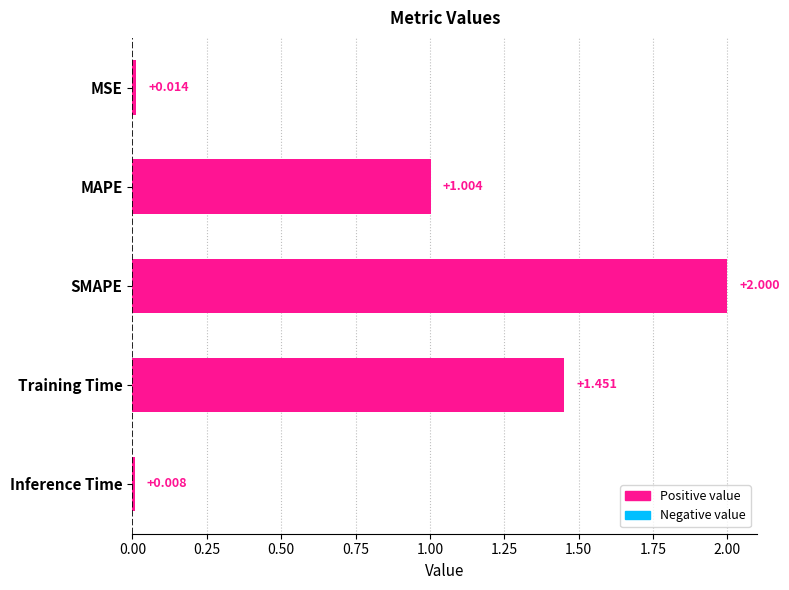

What is the label of the 4th bar from the bottom?

MAPE